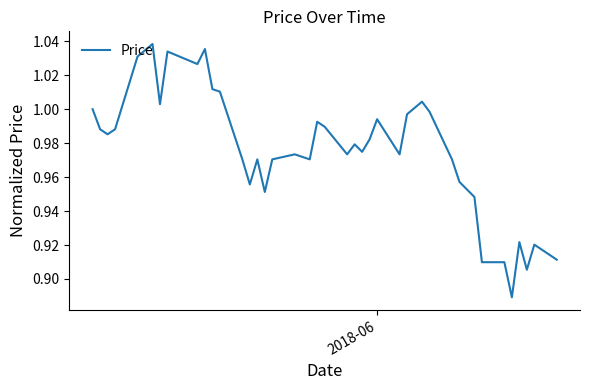

What is the smallest value displayed?

0.9